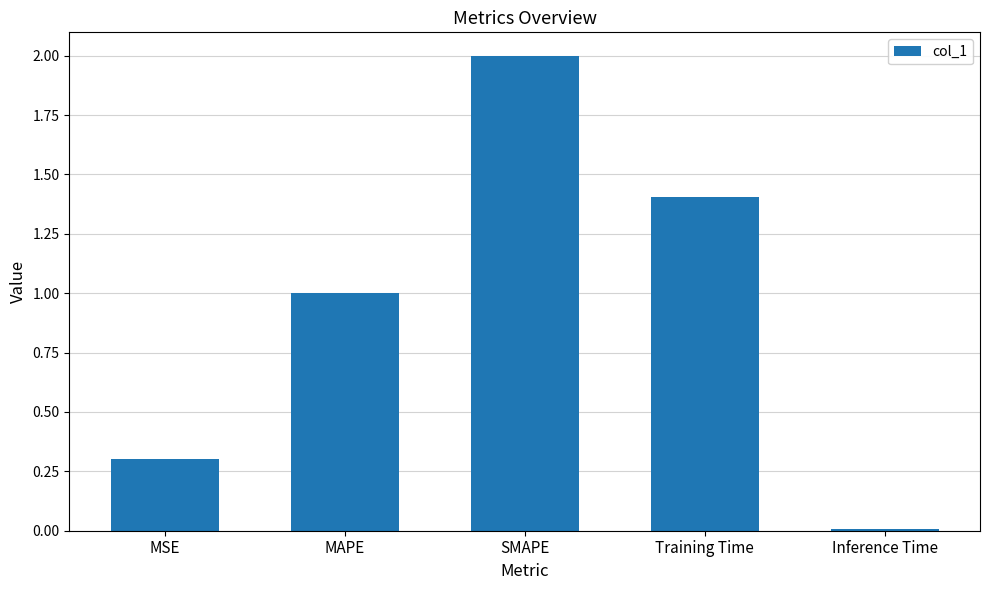

Count the number of data series in this chart.

1